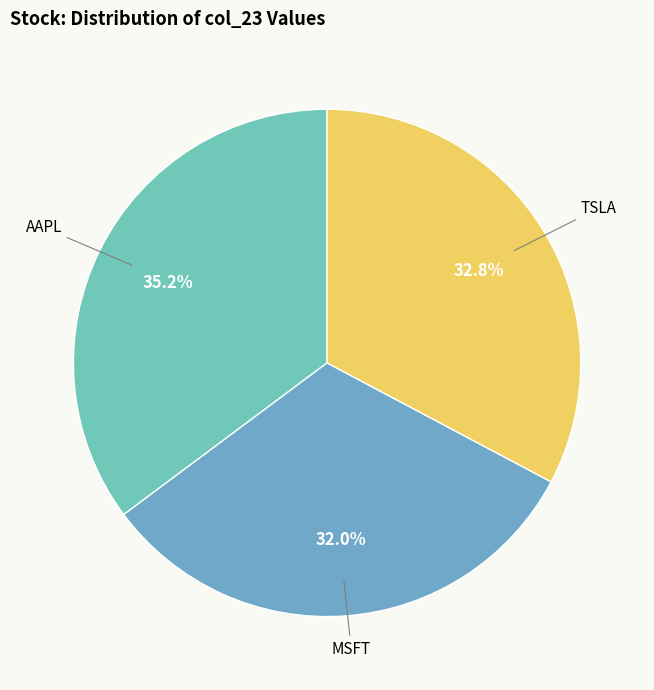

To the nearest percent, what is the average slice percentage?

33%